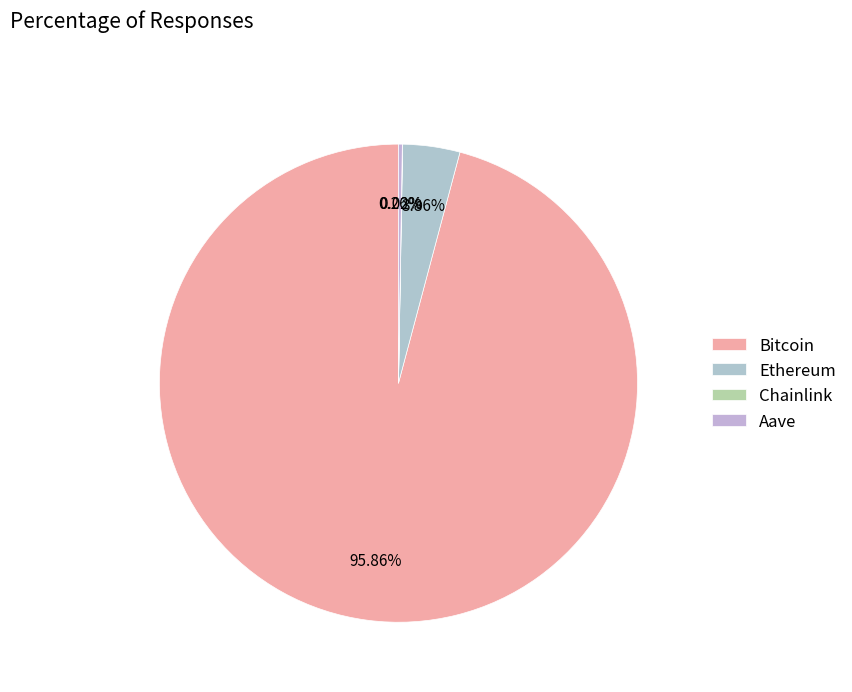

What is the ratio of the value at Bitcoin to the value at Chainlink?

4667.1